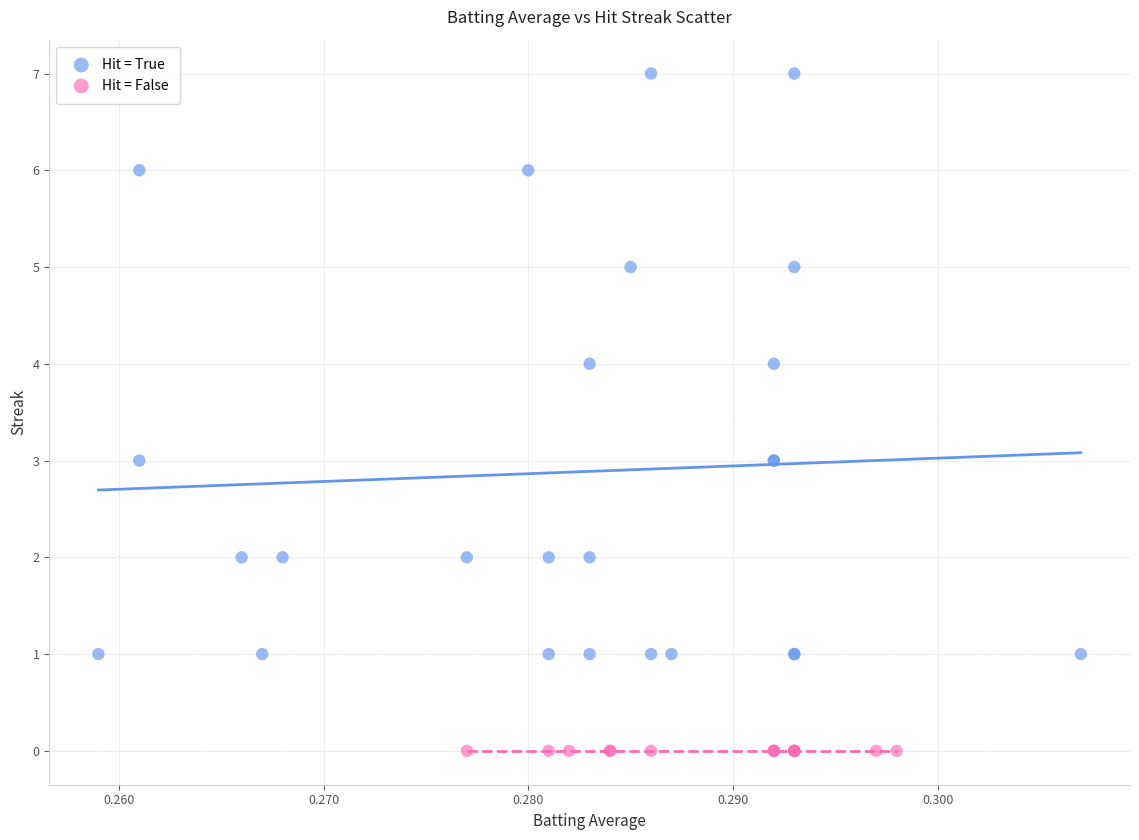

What are all the series names shown in the legend?

Hit = True, Hit = False